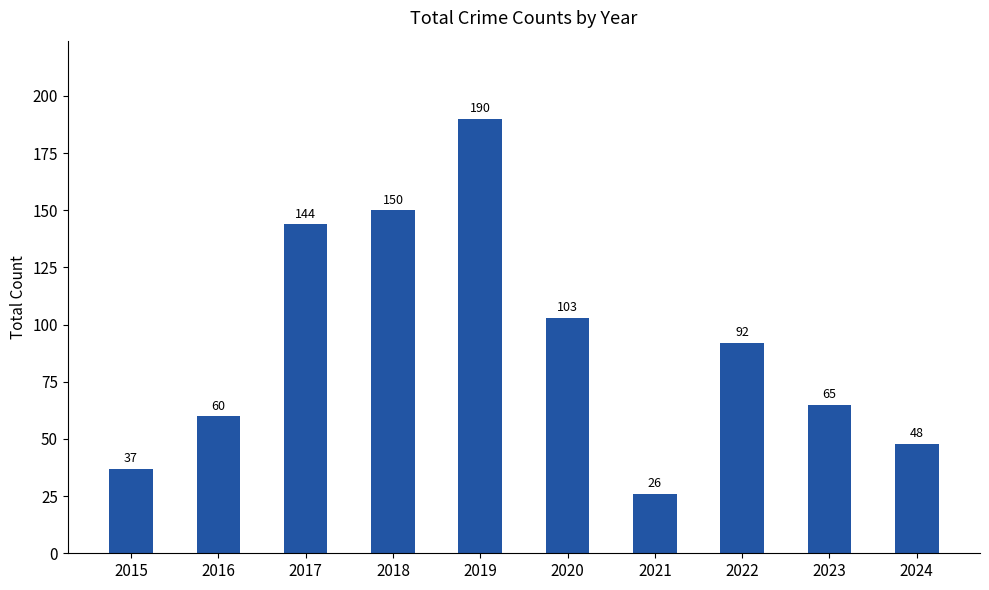

The value at 2019 is 44. True or false?

False